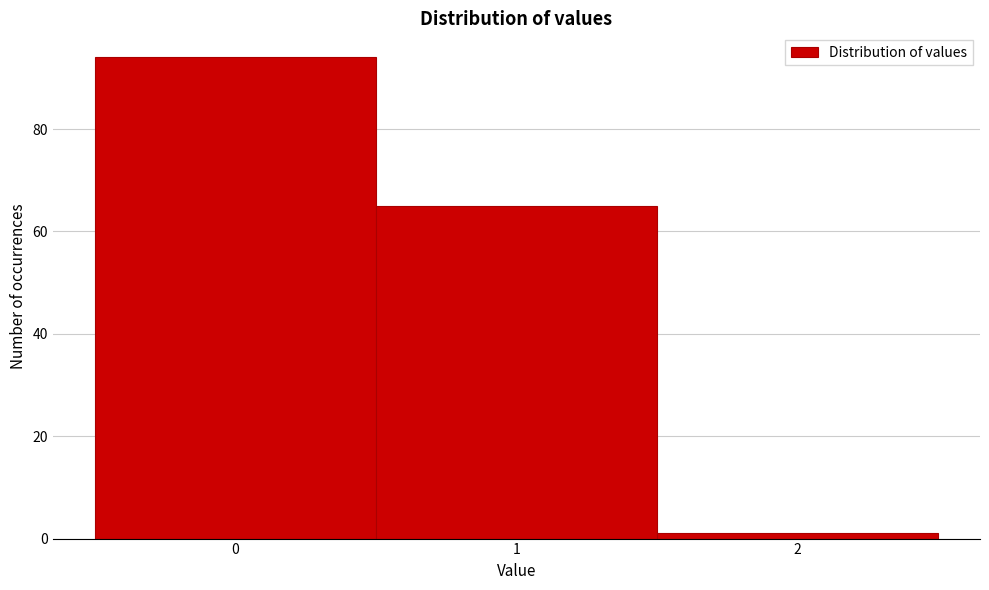

Reading left to right, transcribe this chart: for each bar, give the range it covers on the x-axis and its height. The values are not printed on the chart, so give them approximately, as read against the axis.

-0.5 to 0.5: 94
0.5 to 1.5: 66
1.5 to 2.5: under 2